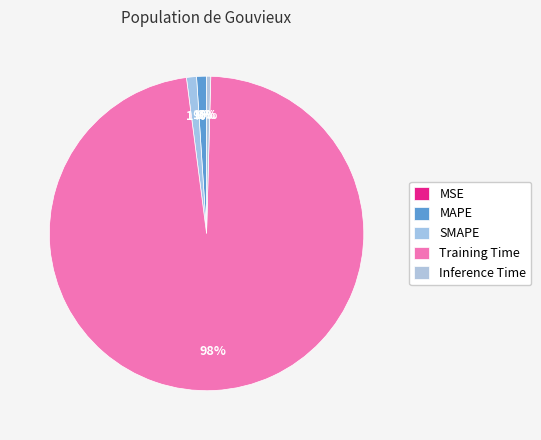

How many slices are in this pie chart?

5